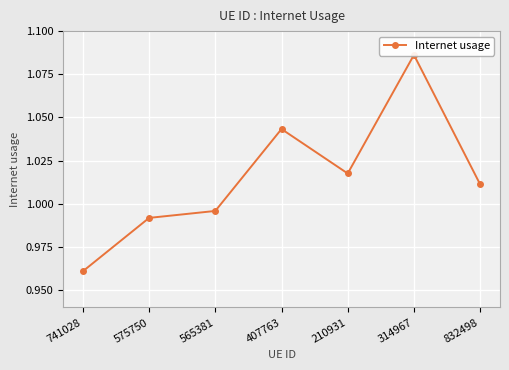

What position from the left is 565381?

3